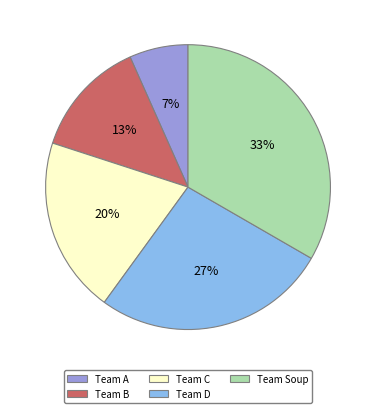

Between Team B and Team Soup, which is larger?

Team Soup